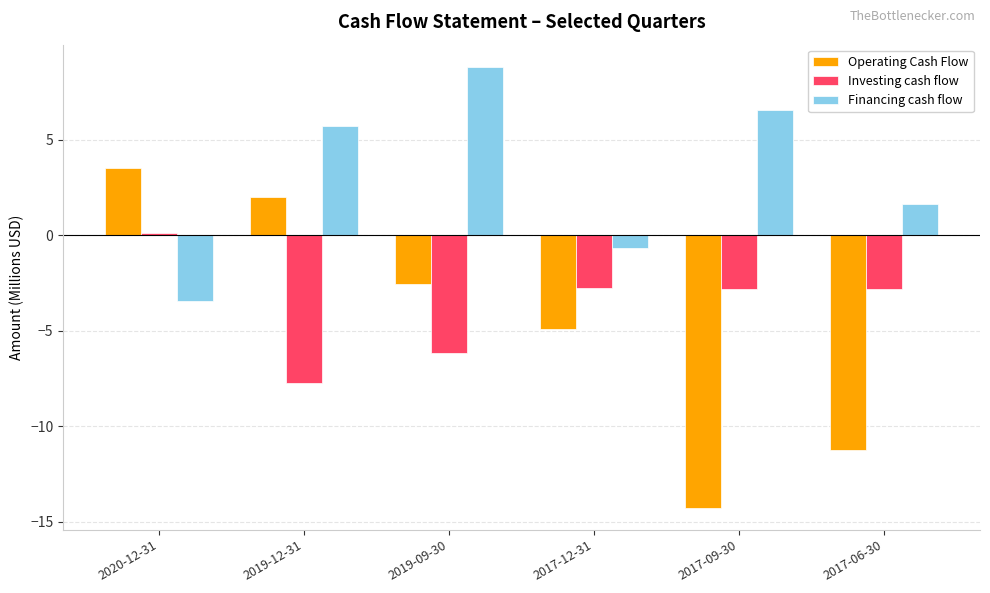

Reading right to left, extract all data points from this chart.

Operating Cash Flow: 2017-06-30=-11.2	2017-09-30=-14.3	2017-12-31=-4.9	2019-09-30=-2.5	2019-12-31=2.0	2020-12-31=3.5
Investing cash flow: 2017-06-30=-2.8	2017-09-30=-2.8	2017-12-31=-2.8	2019-09-30=-6.2	2019-12-31=-7.7	2020-12-31=0.1
Financing cash flow: 2017-06-30=1.6	2017-09-30=6.6	2017-12-31=-0.6	2019-09-30=8.8	2019-12-31=5.7	2020-12-31=-3.4